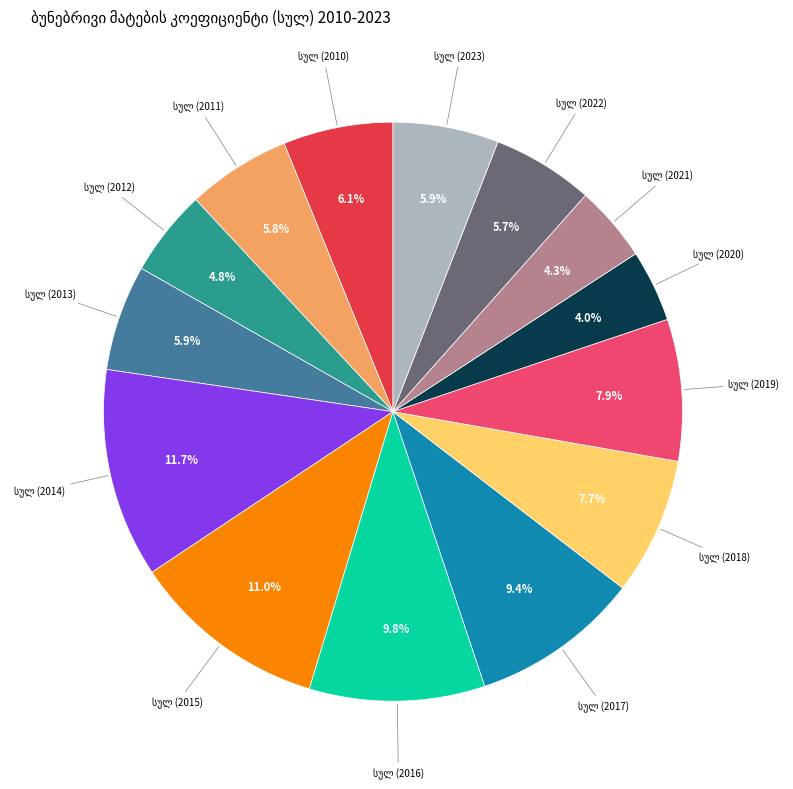

Does any single category account for the majority?

No